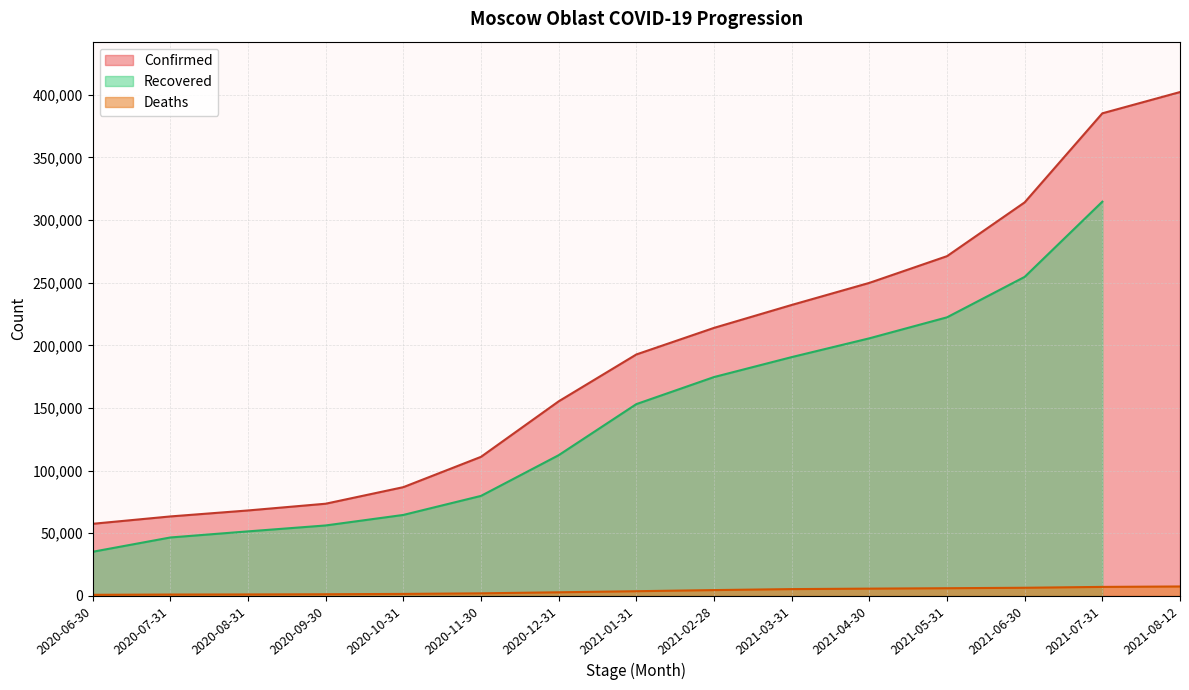

Does the chart have visible grid lines?

Yes